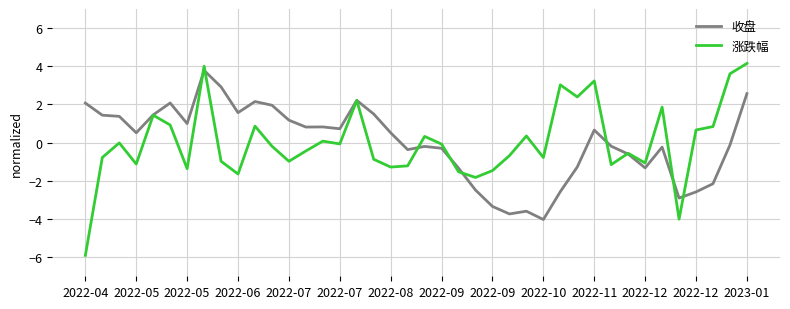

Which series ends up on top after the final intersection of 涨跌幅 and 收盘?

涨跌幅